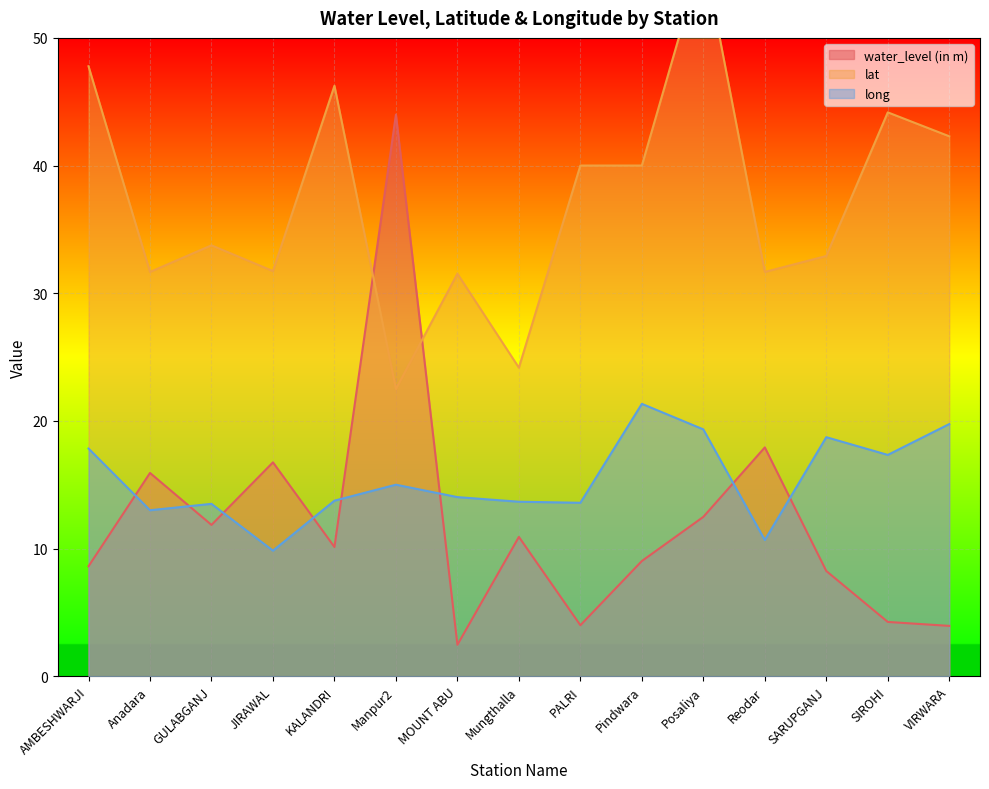

List the labels in order of lat value, smallest first.

Manpur2, Mungthalla, MOUNT ABU, Anadara, Reodar, JIRAWAL, SARUPGANJ, GULABGANJ, PALRI, Pindwara, VIRWARA, SIROHI, KALANDRI, AMBESHWARJI, Posaliya